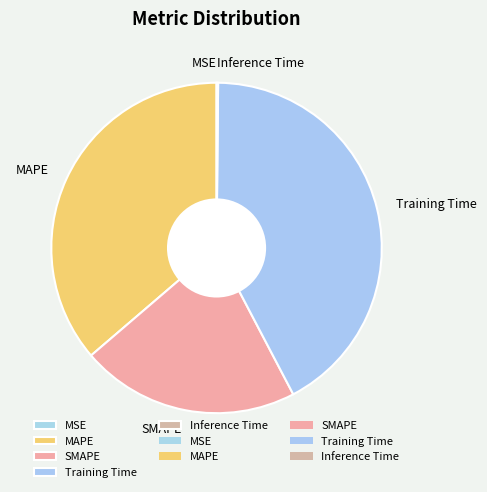

Is there a majority slice in this chart?

No